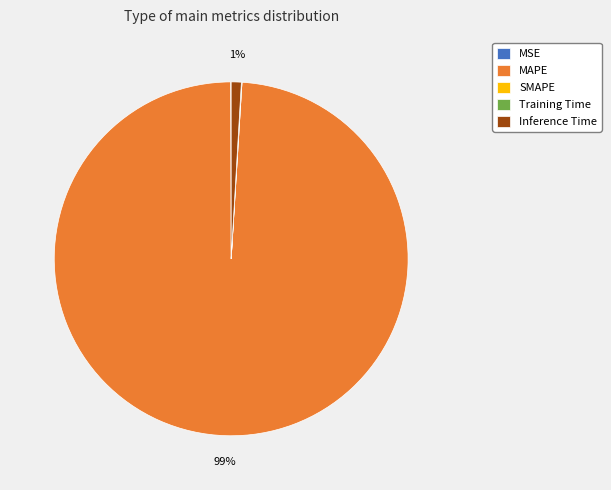

To the nearest percent, what is the average slice percentage?

20%